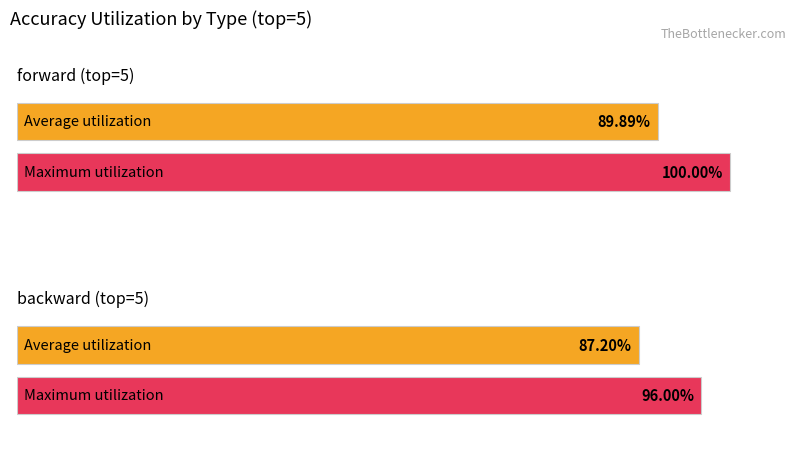

What is the label of the 2nd bar from the left?

backward (top=5)